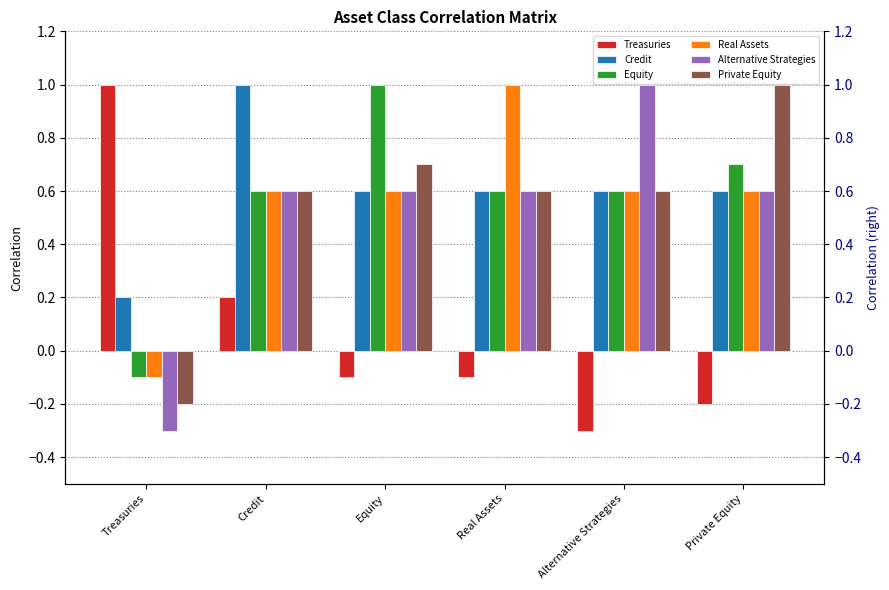

What is the difference between the highest and lowest values at Equity?

1.1